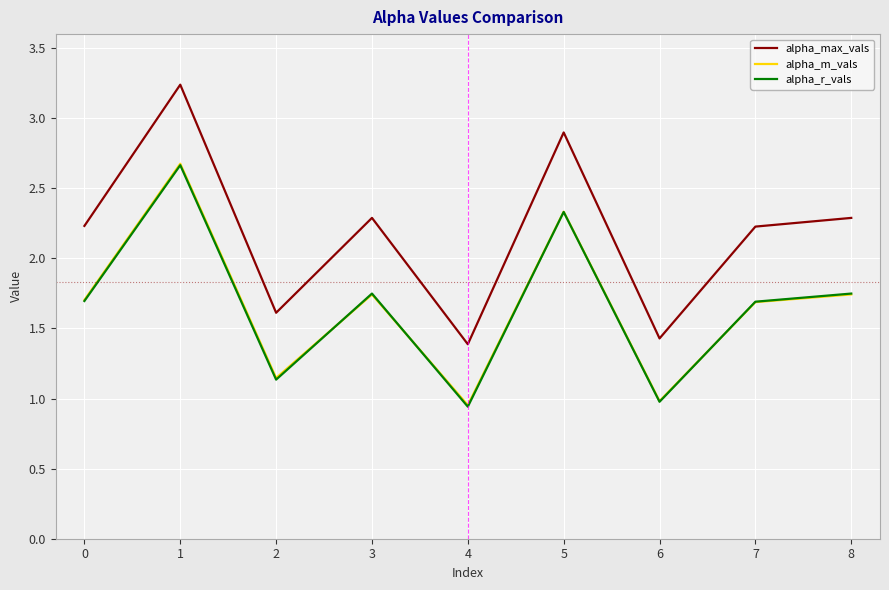

How many interior local peaks does the alpha_m_vals series have?

3